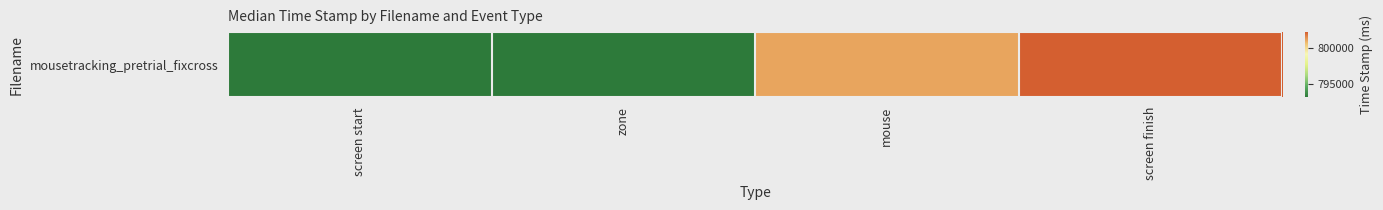

Between screen start and zone, which is larger?

screen start